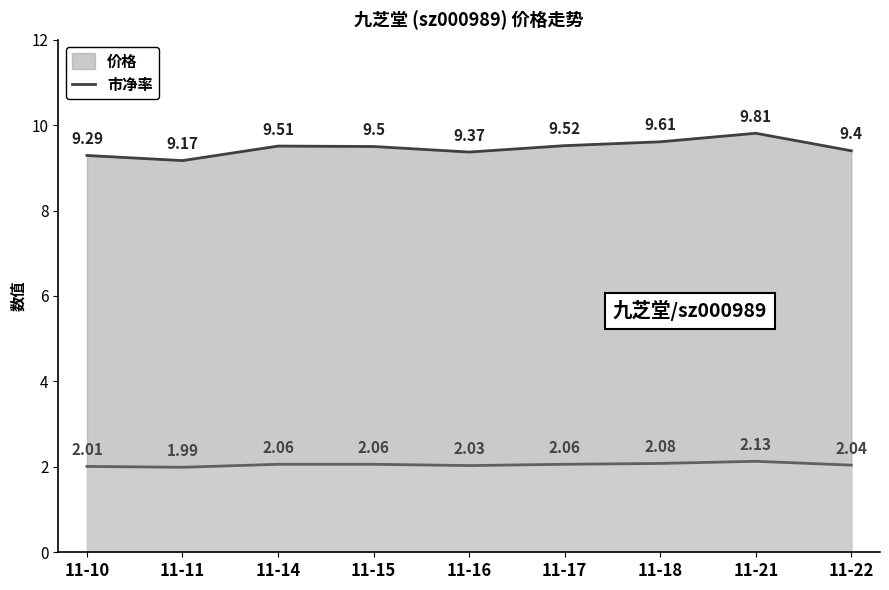

True or false: 价格 and 市净率 cross at least once.

False